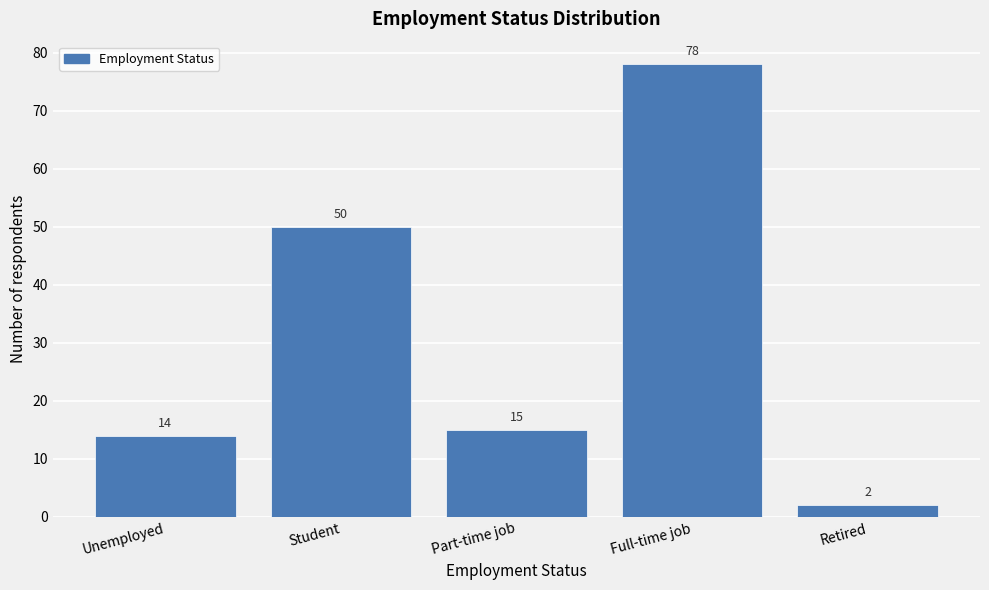

Reading left to right, extract all data points from this chart.

14	50	15	78	2